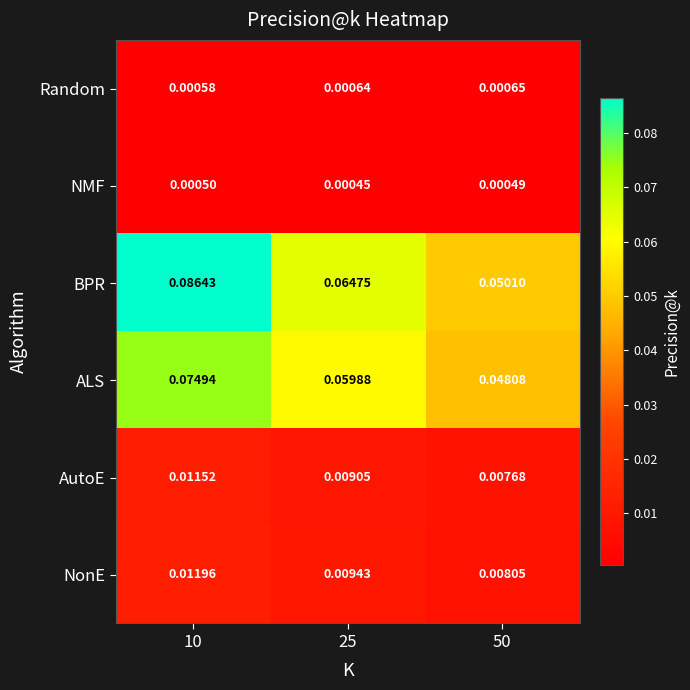

Which series has the largest total across all categories?

BPR